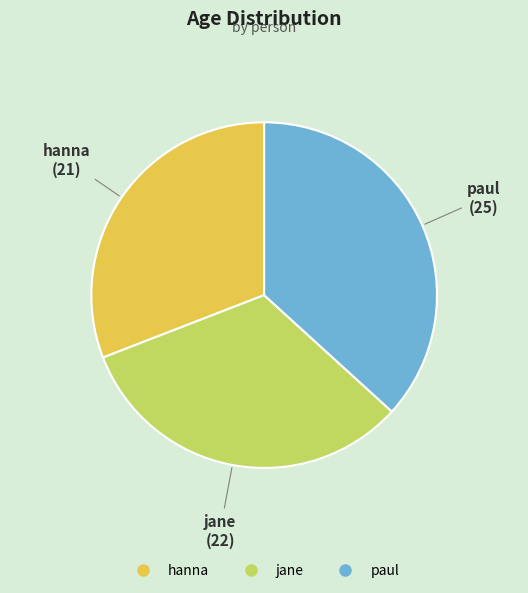

Rank the categories by value from lowest to highest.

hanna, jane, paul